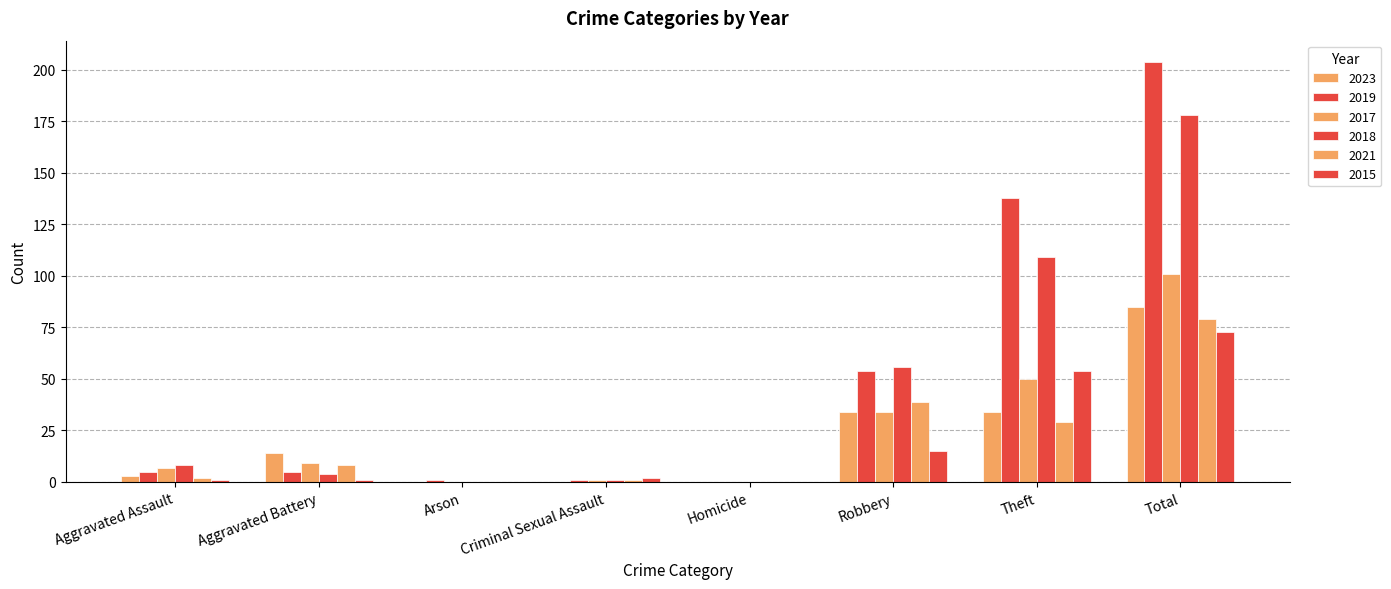

List the series in order of their peak value, highest first.

2019, 2018, 2017, 2023, 2021, 2015